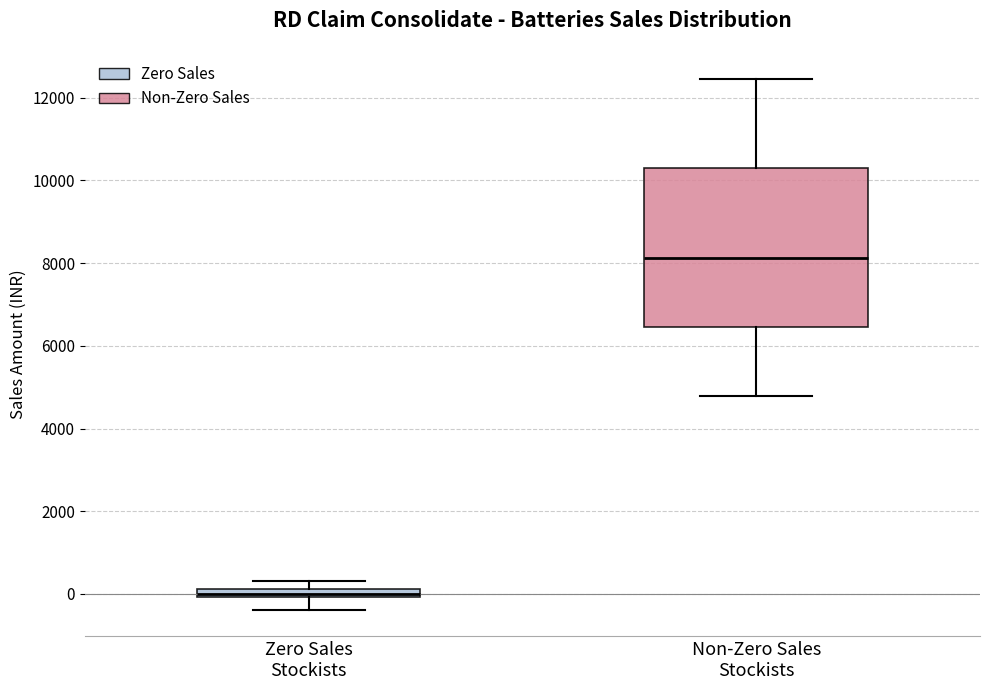

Where does the lower whisker of the box for Non-Zero Sales Stockists end on the y-axis? The values are not printed on the chart, so give them approximately, as read against the axis.

4800